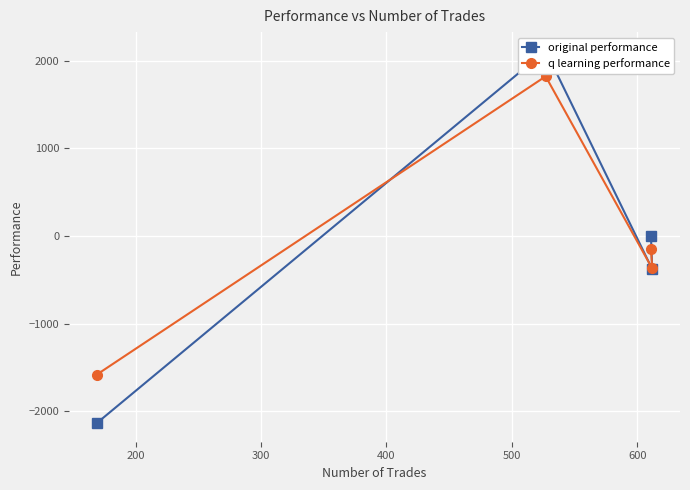

What is the maximum value for q learning performance?

1823.4